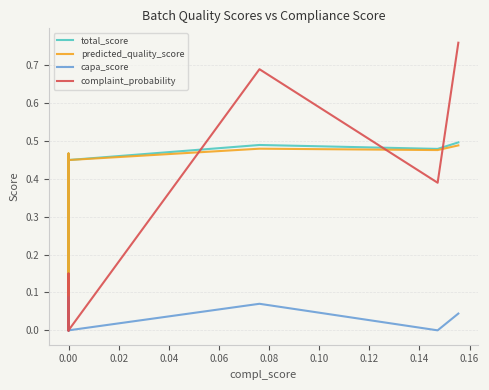

Rank the series by their maximum value, from highest to lowest.

complaint_probability, total_score, predicted_quality_score, capa_score